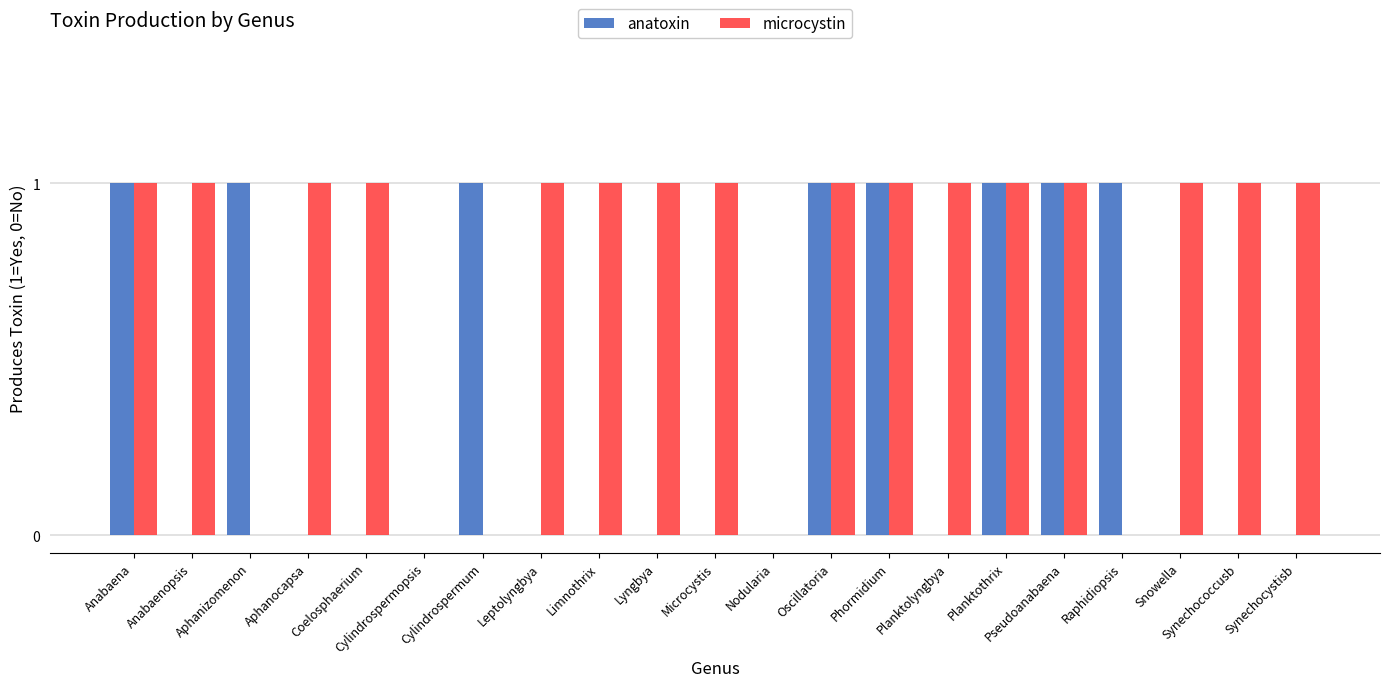

What is the sum of all microcystin values?

16